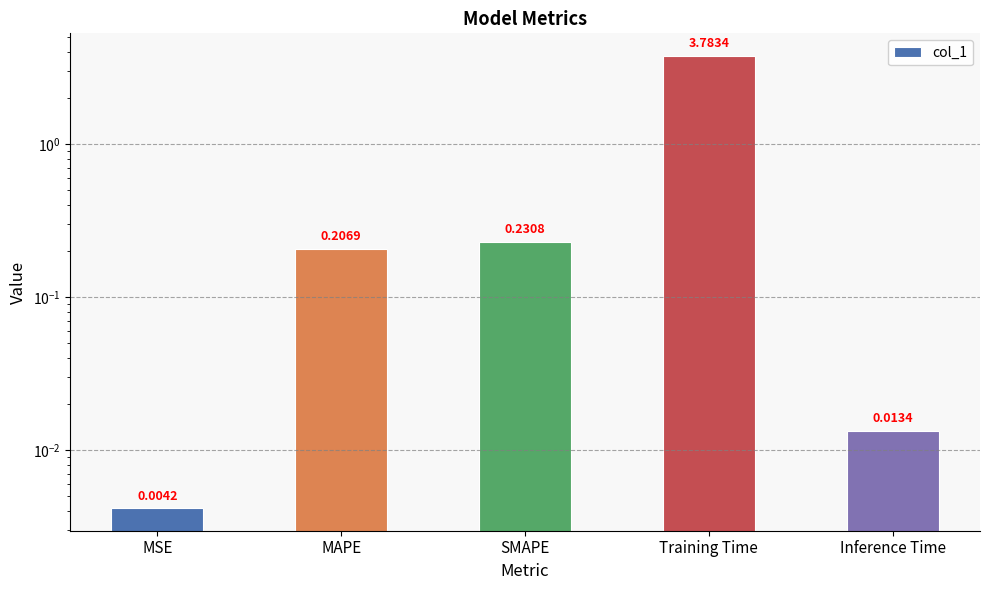

What is the label of the 4th bar from the left?

Training Time